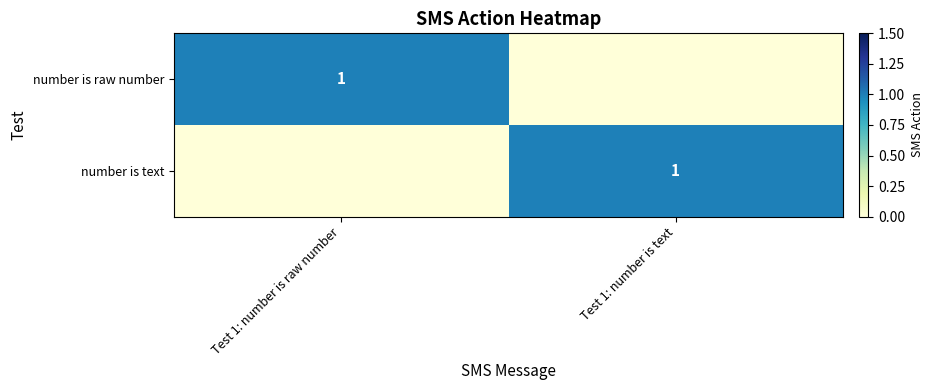

The number is text series shows 2 at Test 1: number is text. True or false?

False